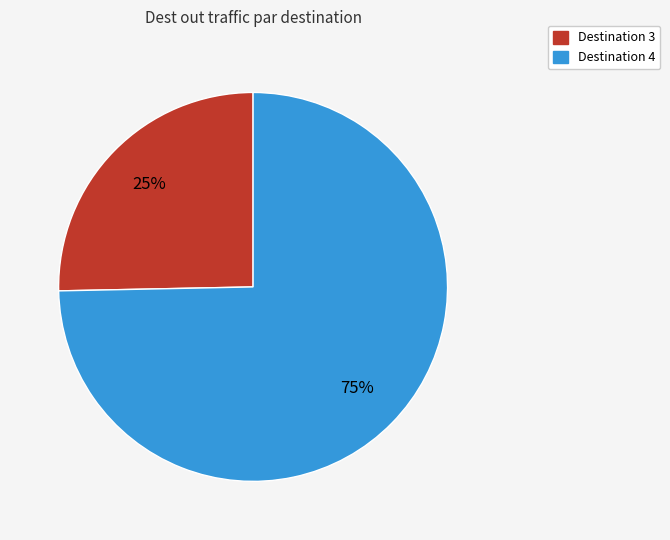

How many segments does this pie chart have?

2